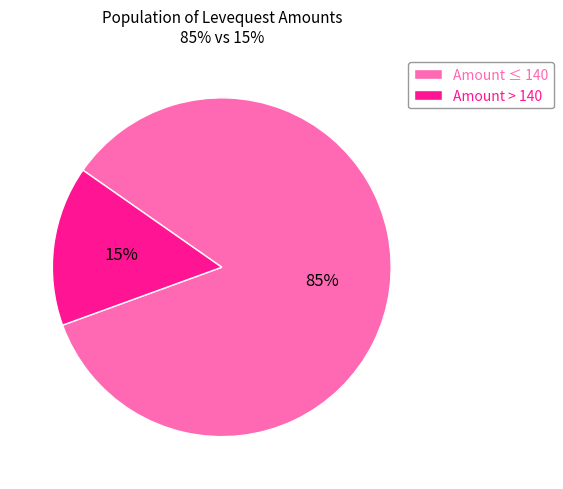

Which has a higher value, Amount > 140 or Amount ≤ 140?

Amount ≤ 140